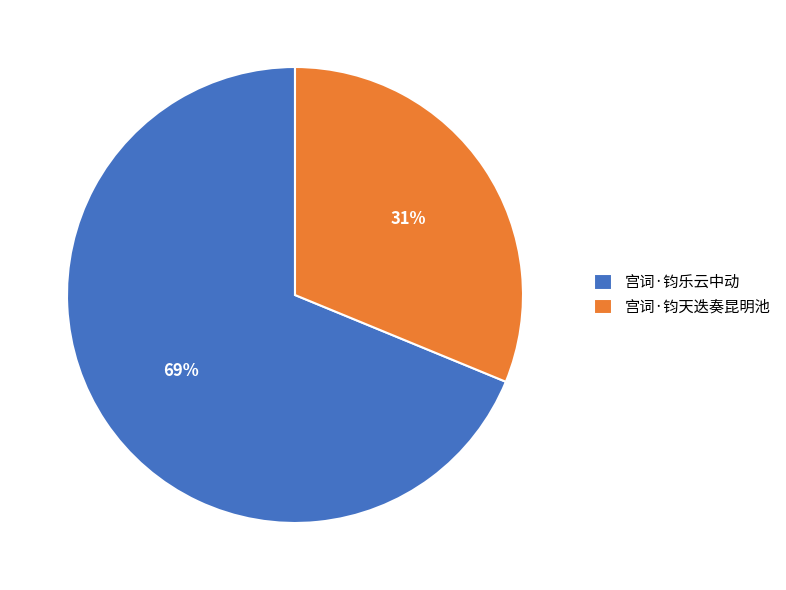

Between 宫词·钧天迭奏昆明池 and 宫词·钧乐云中动, which is larger?

宫词·钧乐云中动